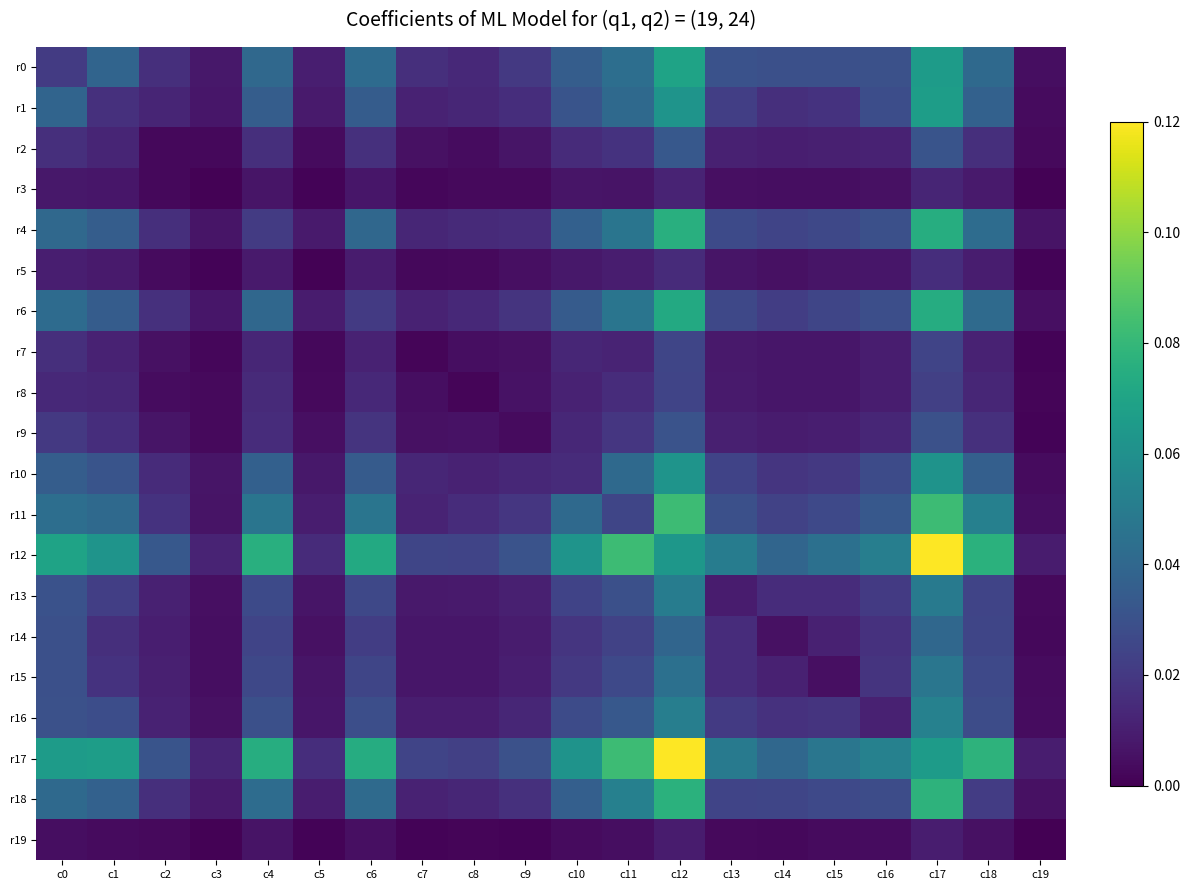

What is the total value across all series at c17?

1.0